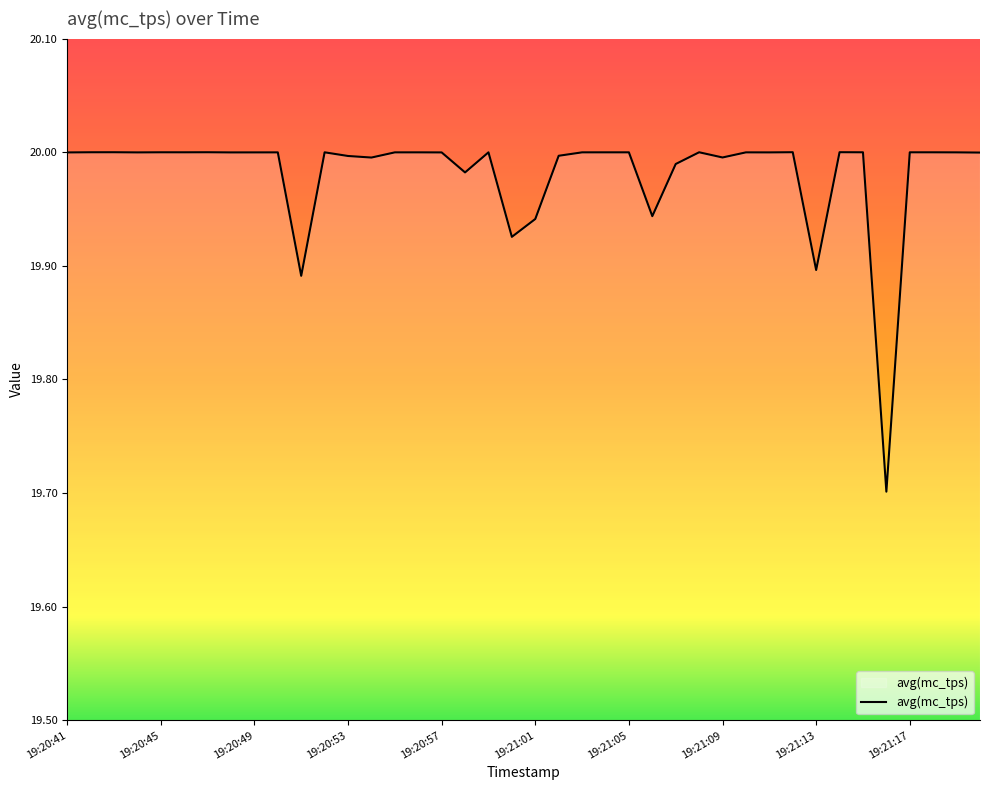

What is the difference between the maximum and minimum values?

0.3